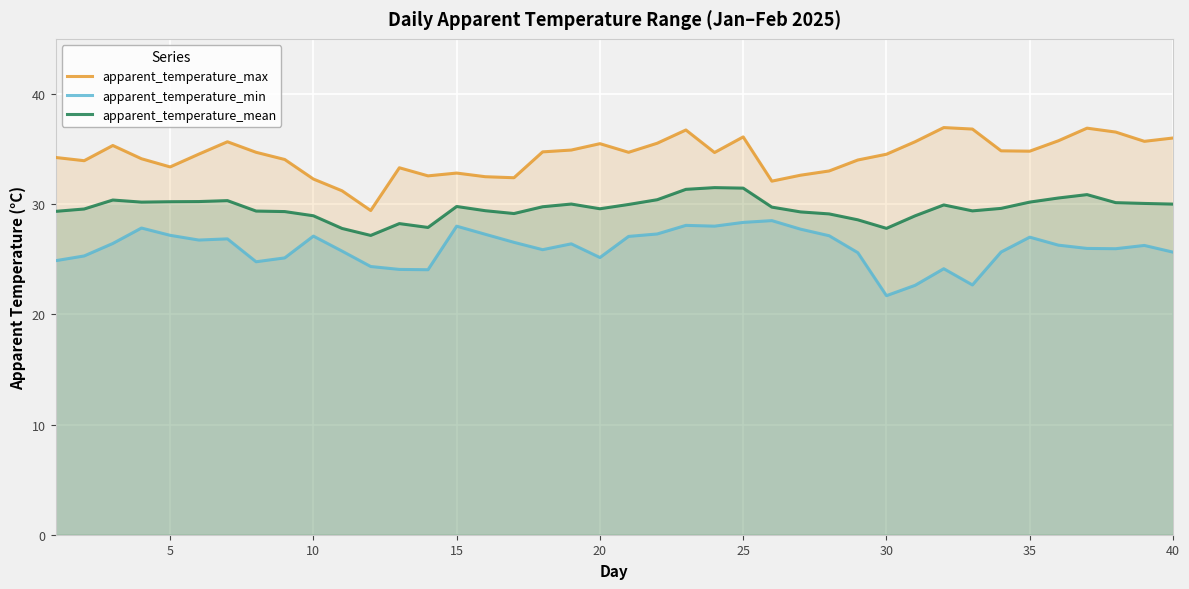

The apparent_temperature_mean series shows 30.2 at 5. True or false?

True